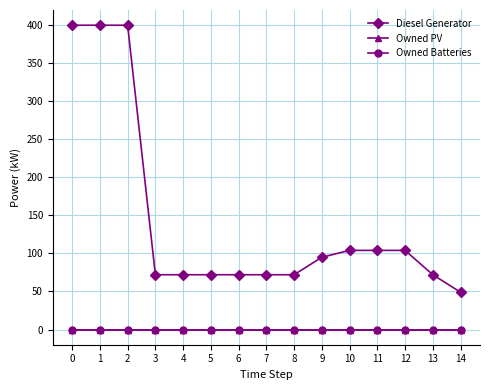

Does the chart have visible grid lines?

Yes